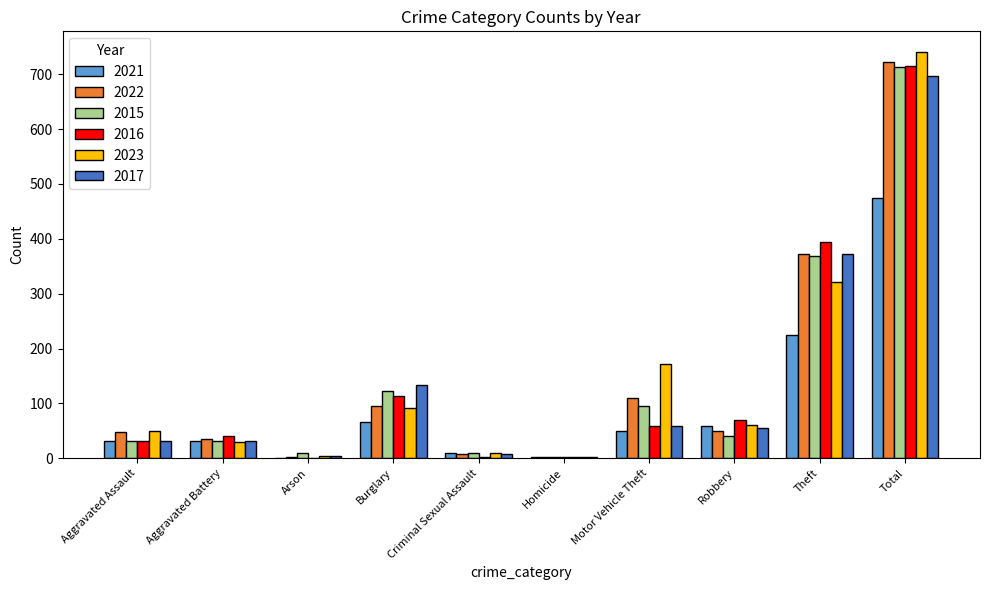

Is it true that 2023 equals 20 at Aggravated Assault?

False